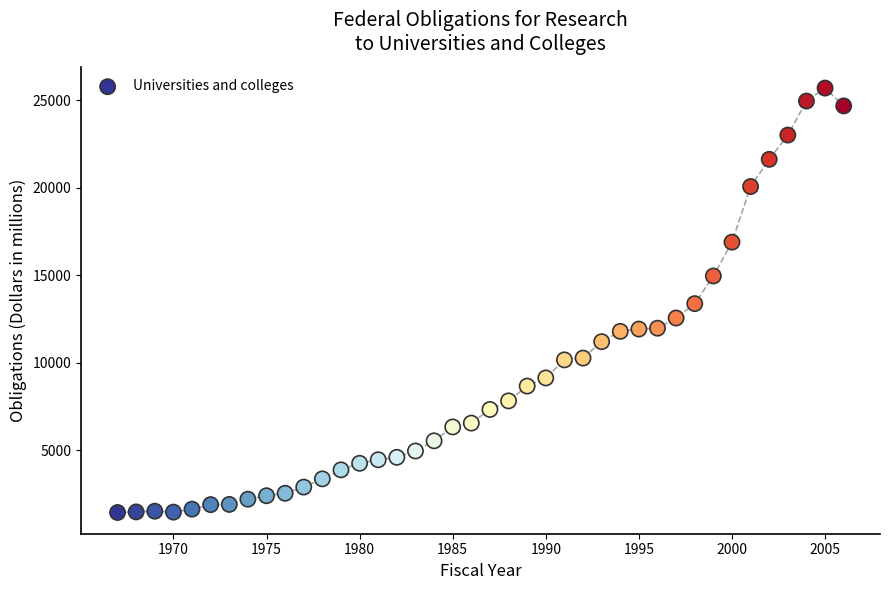

What is the range of Y values (max minus min)?

24233.2